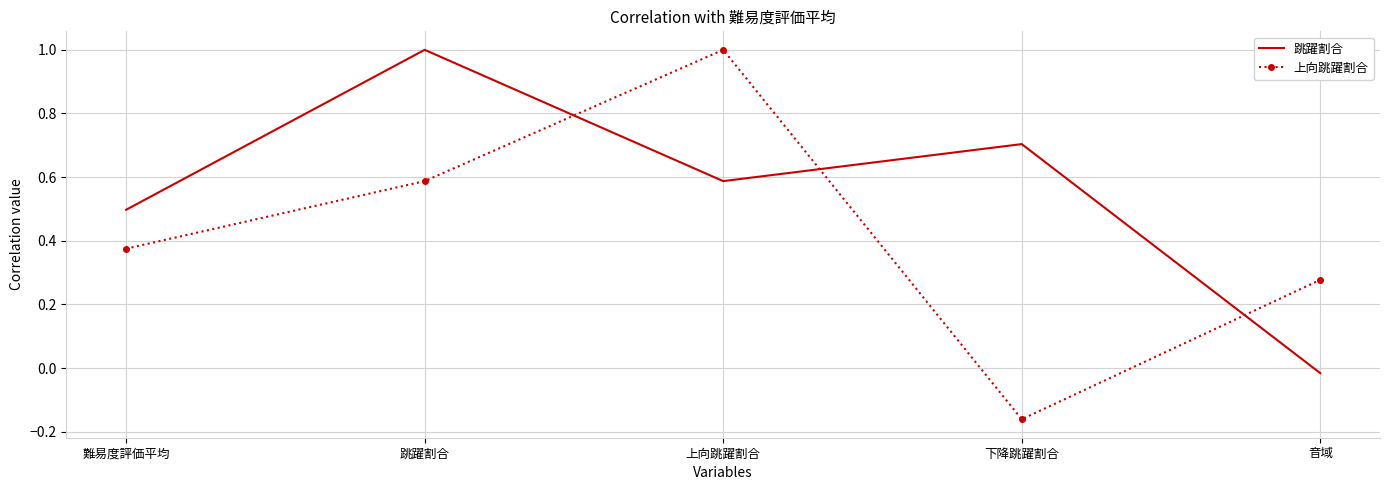

True or false: 上向跳躍割合 has a value of 0.4 at 音域.

False